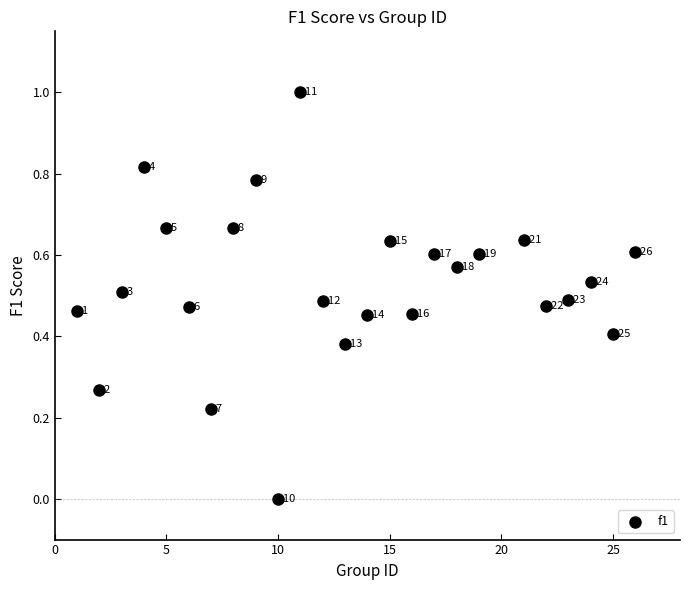

What is the range of Y values (max minus min)?

1.0